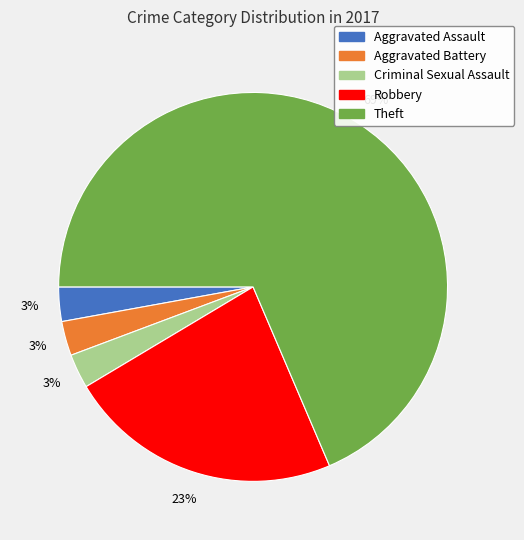

To the nearest percent, what is the average slice percentage?

20%